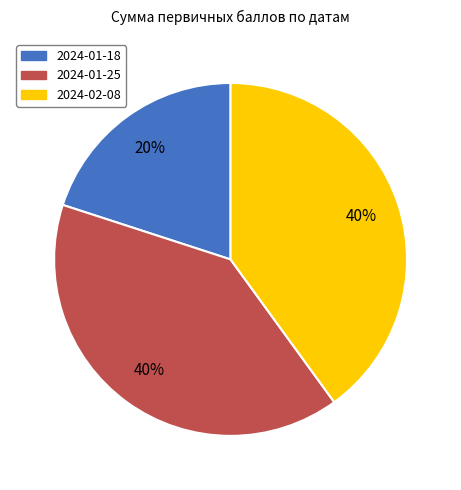

Count the number of slices in the pie.

3